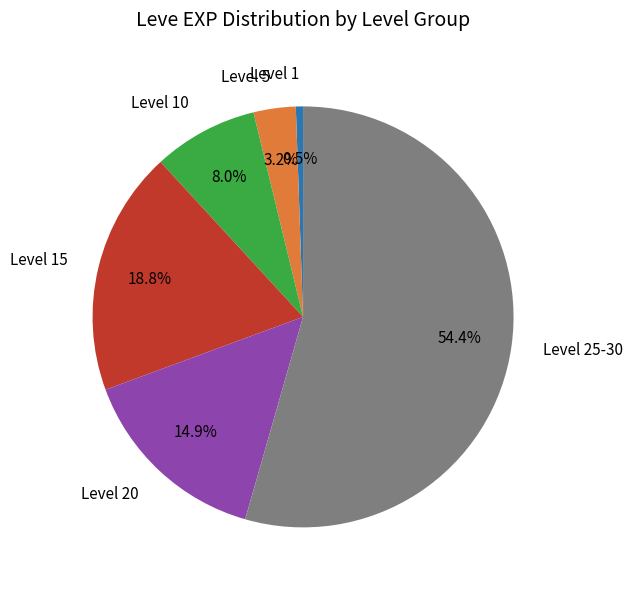

Which category has the smallest portion of the pie?

Level 1